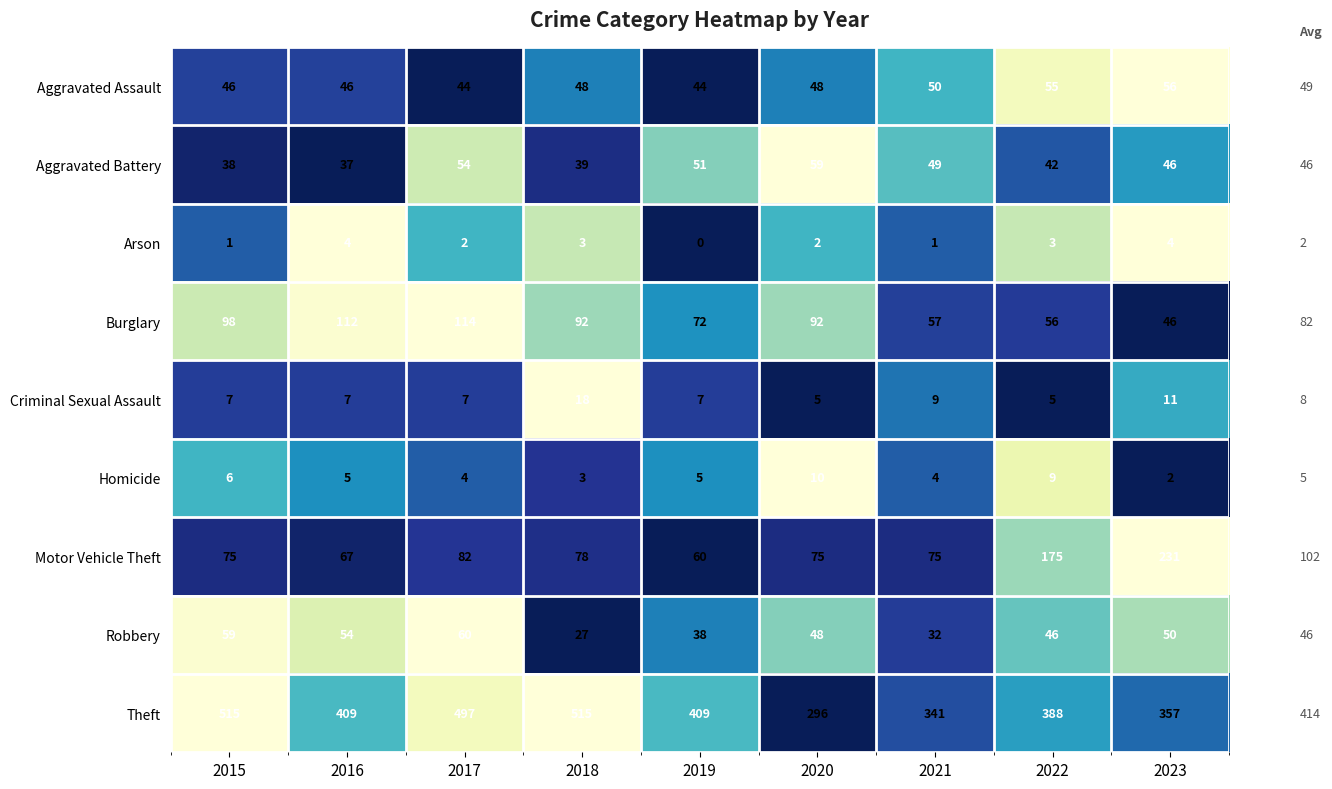

At 2021, list the series in order from largest to smallest.

Theft, Motor Vehicle Theft, Burglary, Aggravated Assault, Aggravated Battery, Robbery, Criminal Sexual Assault, Homicide, Arson